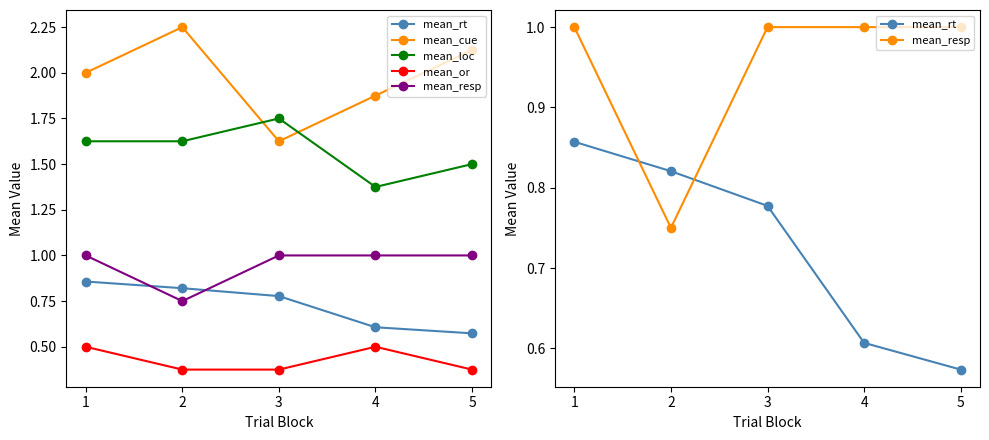

Reading left to right, transcribe all the data shown in this chart.

mean_rt: 0.9	0.8	0.8	0.6	0.6
mean_cue: 2.0	2.2	1.6	1.9	2.1
mean_loc: 1.6	1.6	1.8	1.4	1.5
mean_or: 0.5	0.4	0.4	0.5	0.4
mean_resp: 1.0	0.8	1.0	1.0	1.0